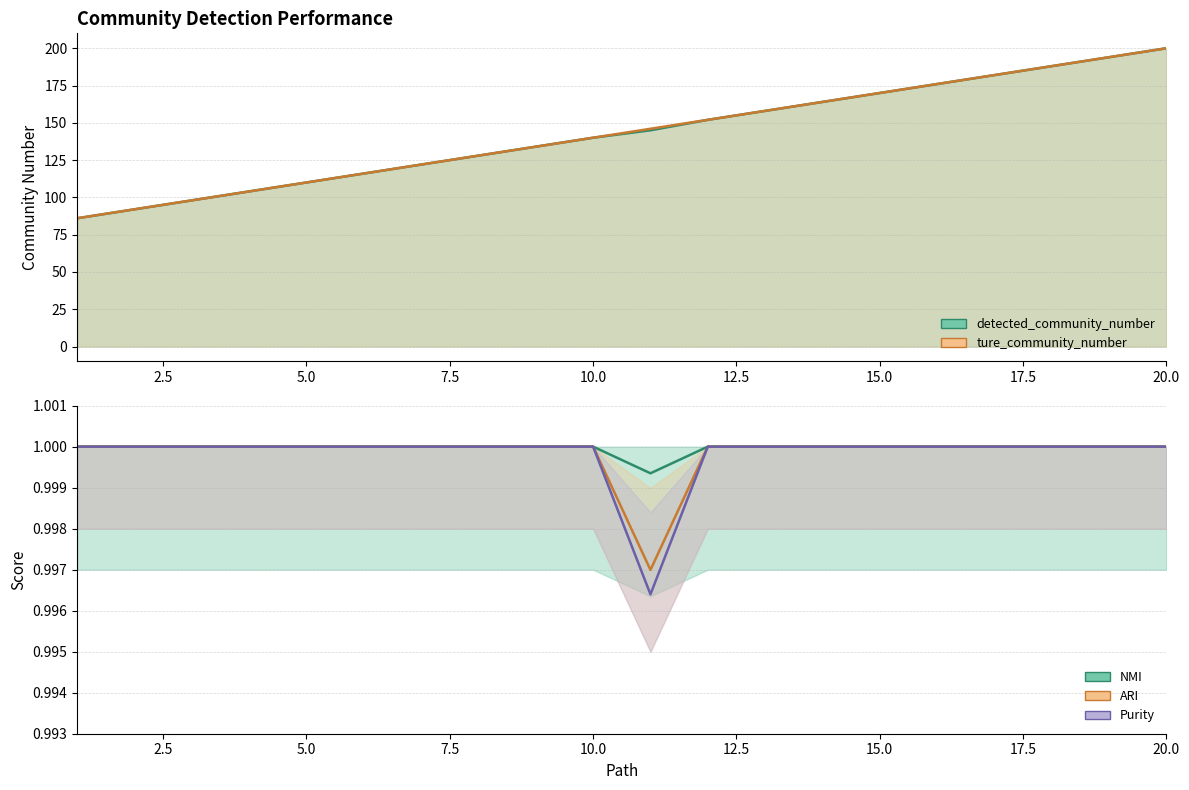

True or false: detected_community_number and NMI cross at least once.

False